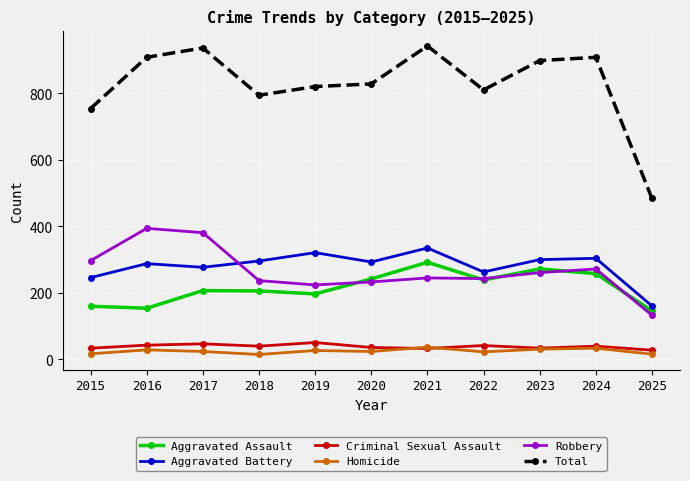

Which series changed the most between 2016 and 2022?

Robbery